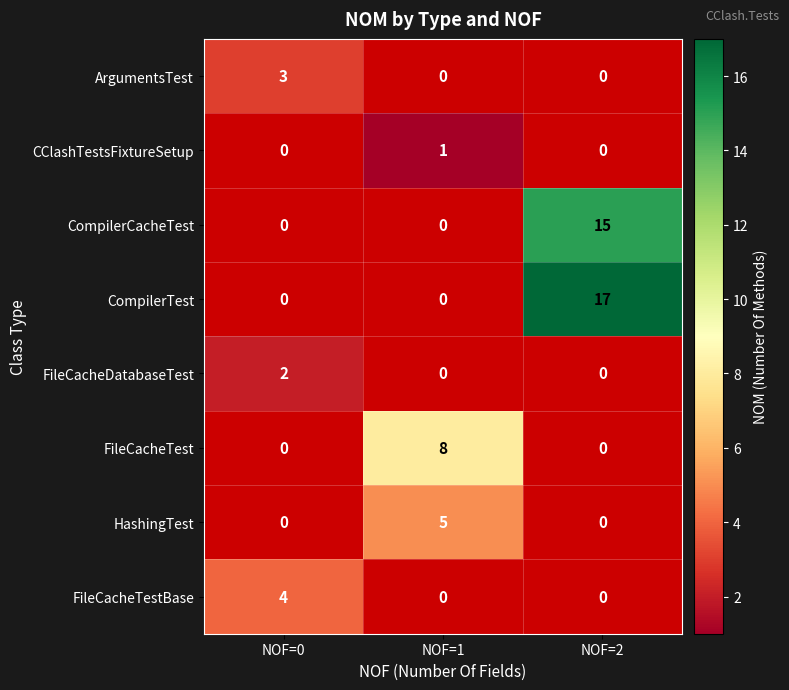

Which label corresponds to the largest value in the chart?

NOF=2